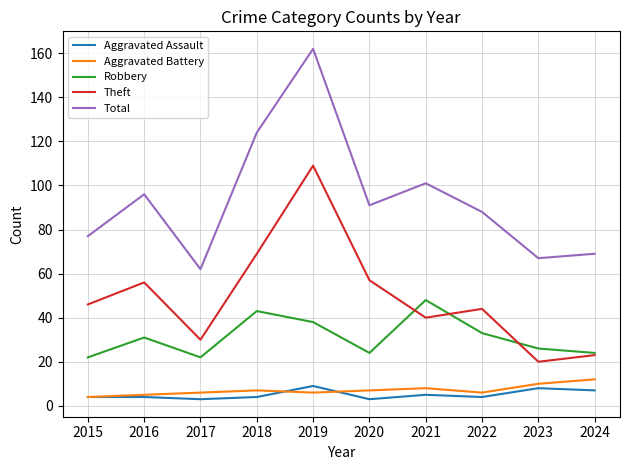

True or false: Aggravated Assault and Theft cross at least once.

False